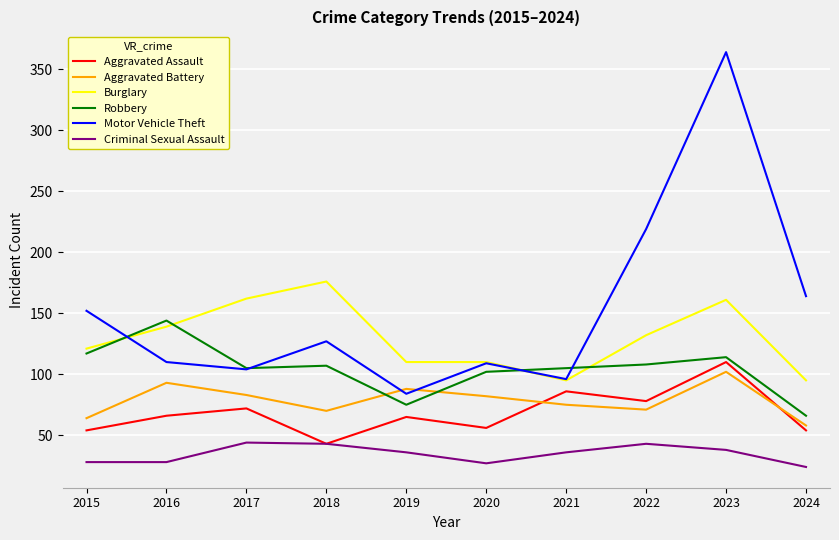

The Criminal Sexual Assault series shows 6 at 2016. True or false?

False